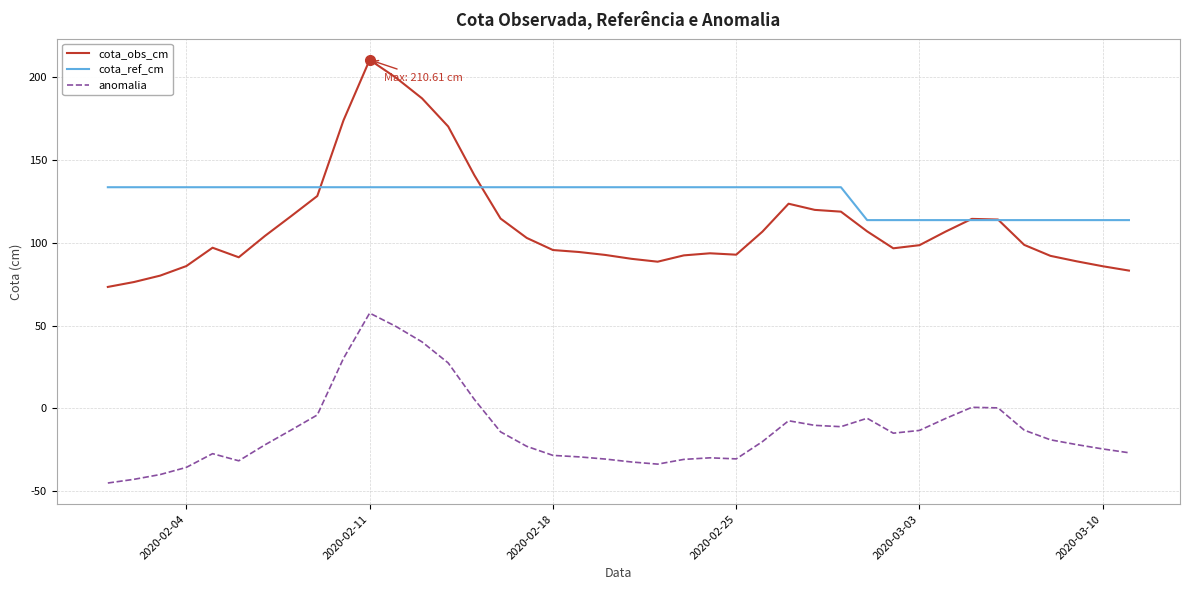

True or false: cota_obs_cm and anomalia intersect in this chart.

False